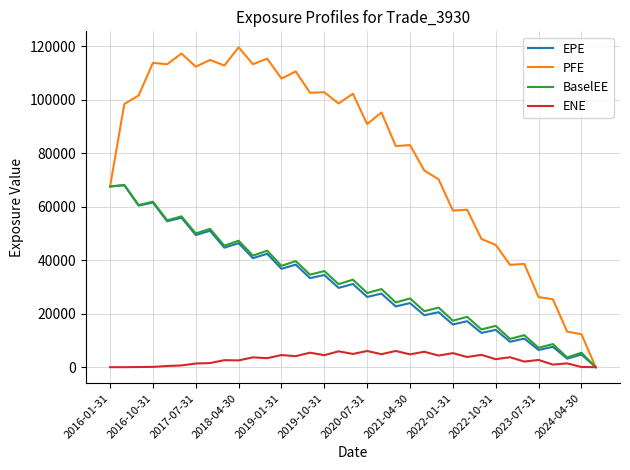

What is the maximum value shown in the chart?

119610.0